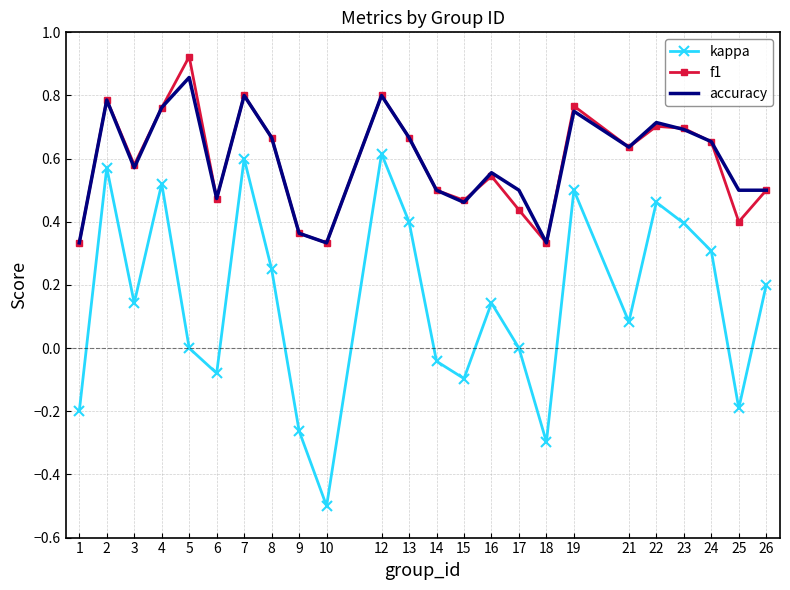

What are all the series names shown in the legend?

kappa, f1, accuracy